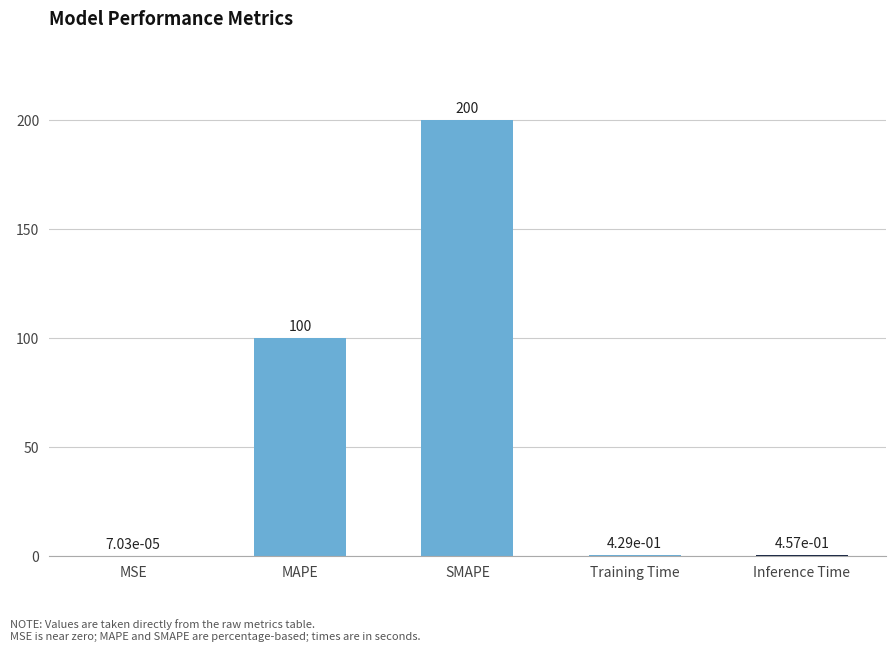

What is the maximum value shown in the chart?

200.0